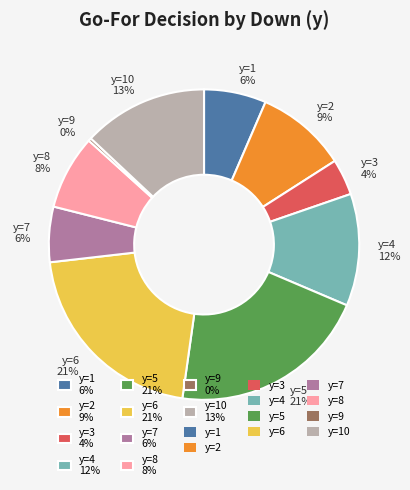

The y=3 4% slice represents 4% of the pie. True or false?

True